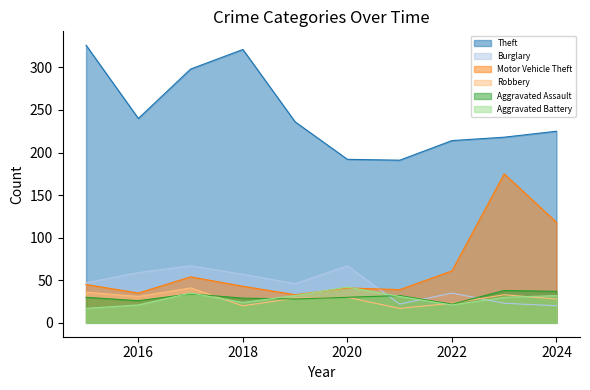

Rank the series at 2023 from lowest to highest value.

Burglary, Aggravated Battery, Robbery, Aggravated Assault, Motor Vehicle Theft, Theft